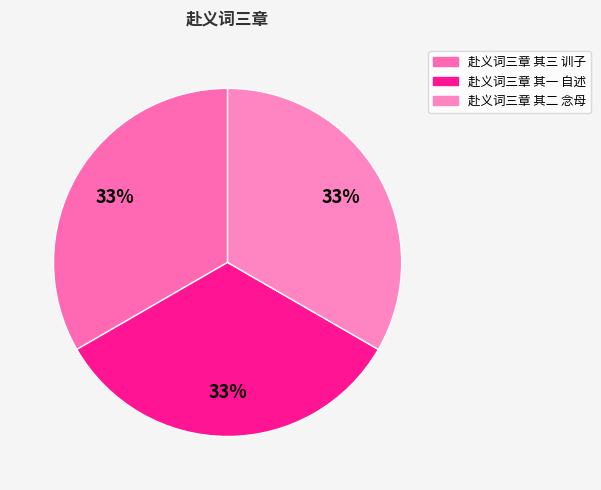

Which category has the smallest portion of the pie?

赴义词三章 其一 自述